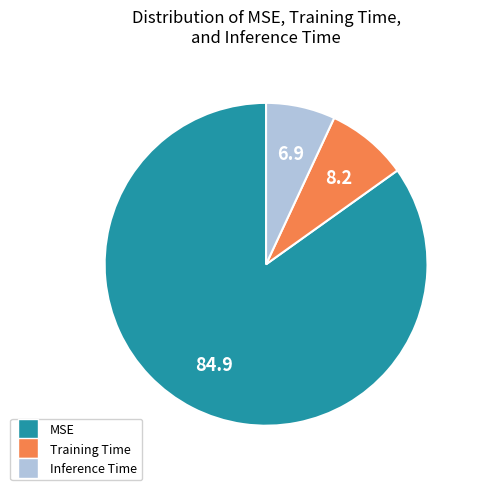

Is there a majority slice in this chart?

Yes